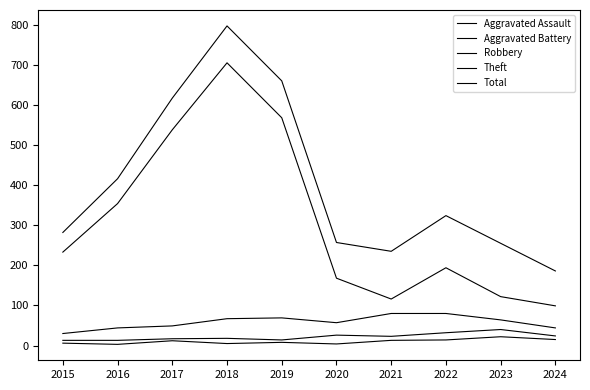

How many lines are shown in the chart?

5